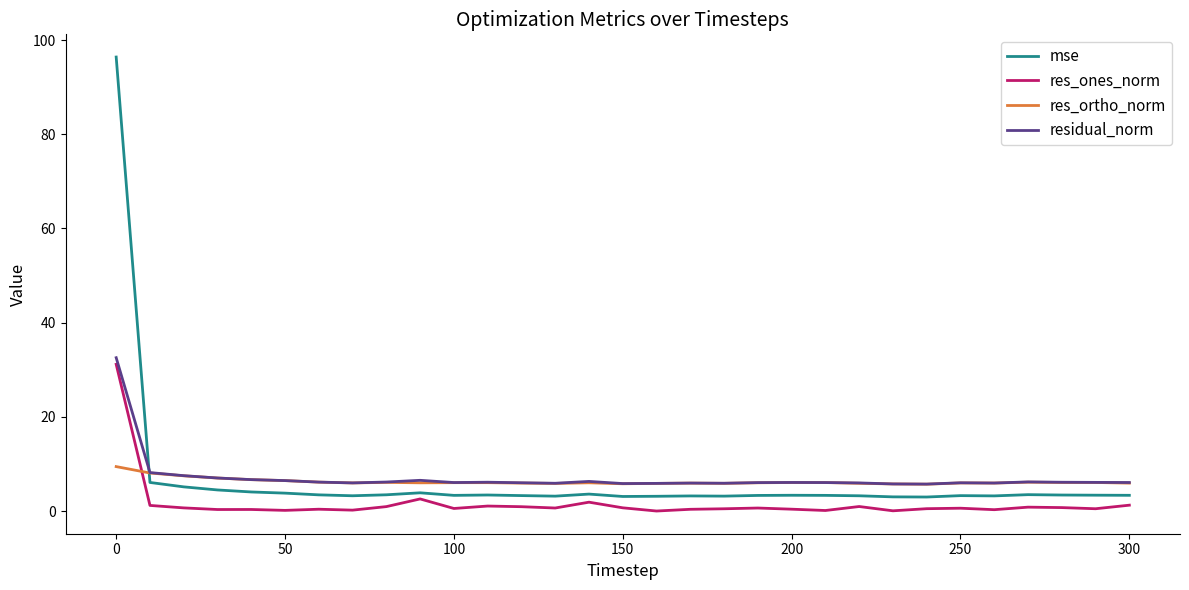

Which series ends up on top after the final intersection of res_ones_norm and res_ortho_norm?

res_ortho_norm